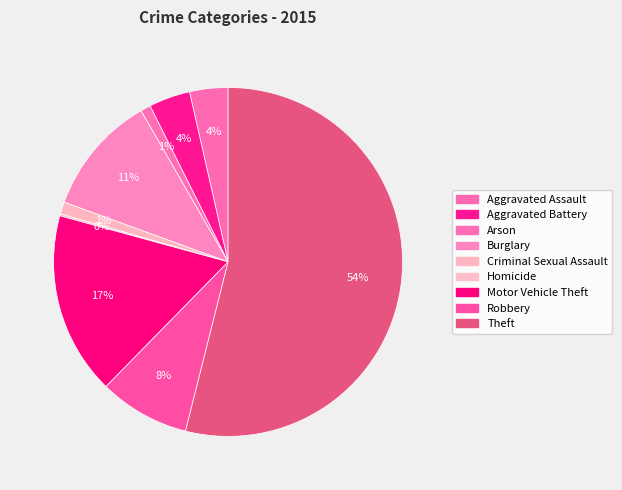

What portion of the pie excludes Homicide?

99.8%